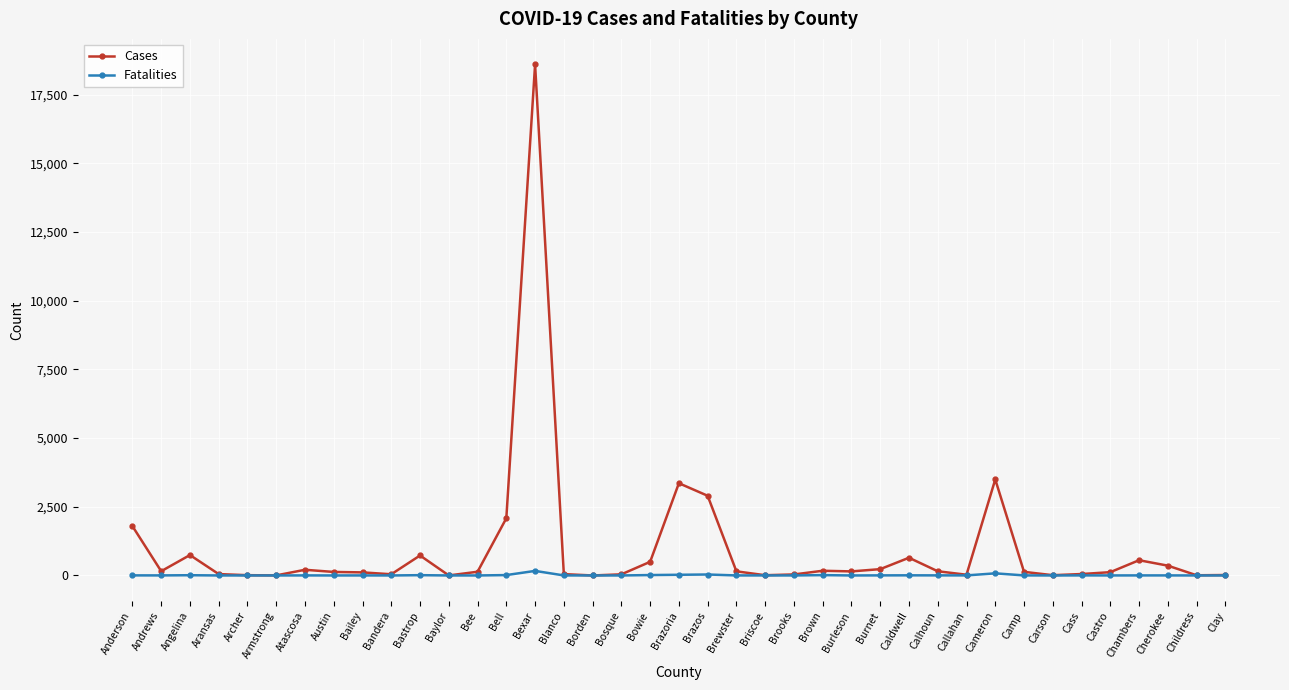

At which category is the sum across all series the highest?

Bexar